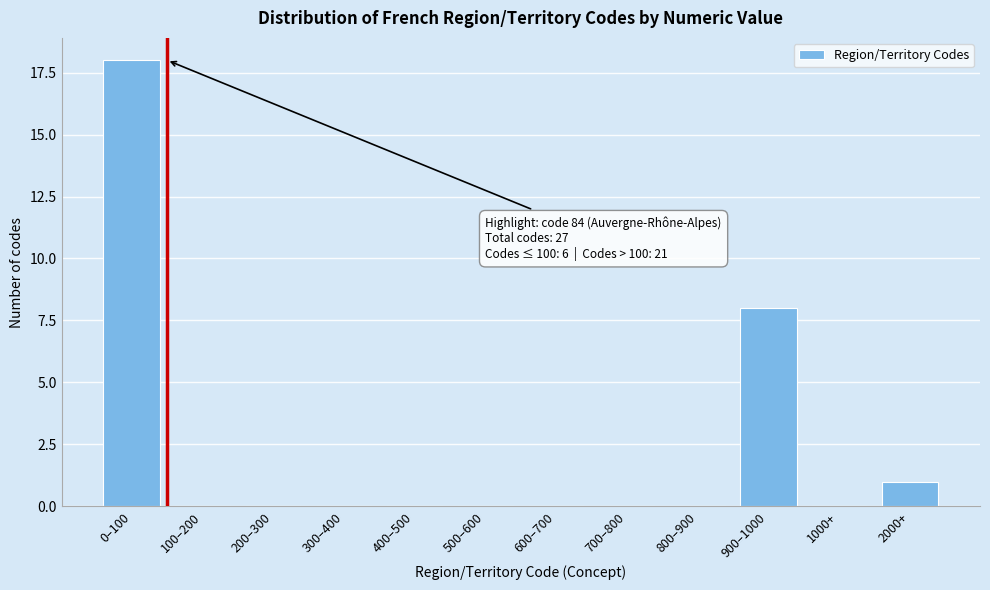

Reading left to right, transcribe all the data shown in this chart.

0–100=18	100–200=0	200–300=0	300–400=0	400–500=0	500–600=0	600–700=0	700–800=0	800–900=0	900–1000=8	1000+=0	2000+=1